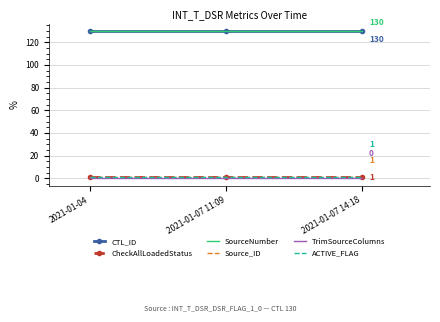

What is the approximate value of CheckAllLoadedStatus at 2021-01-07 14:18?

1